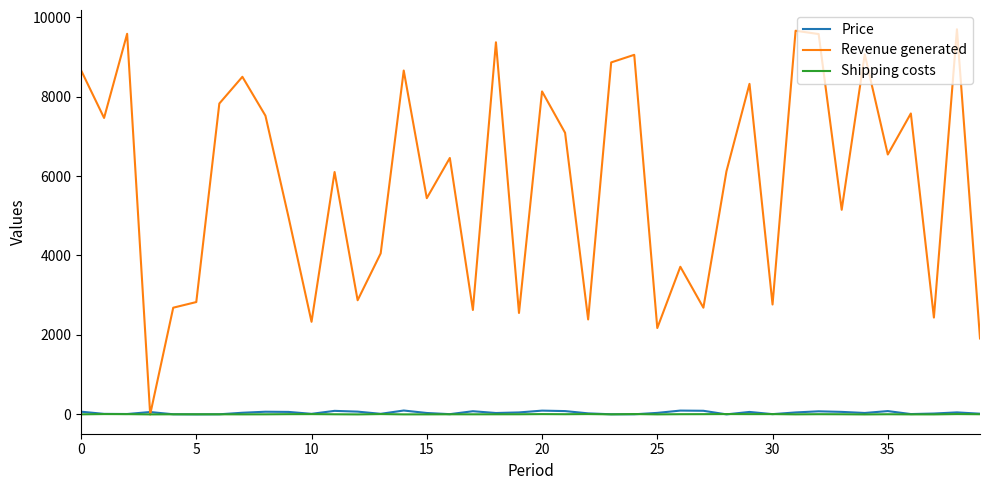

Which series has the largest range (max minus min)?

Revenue generated